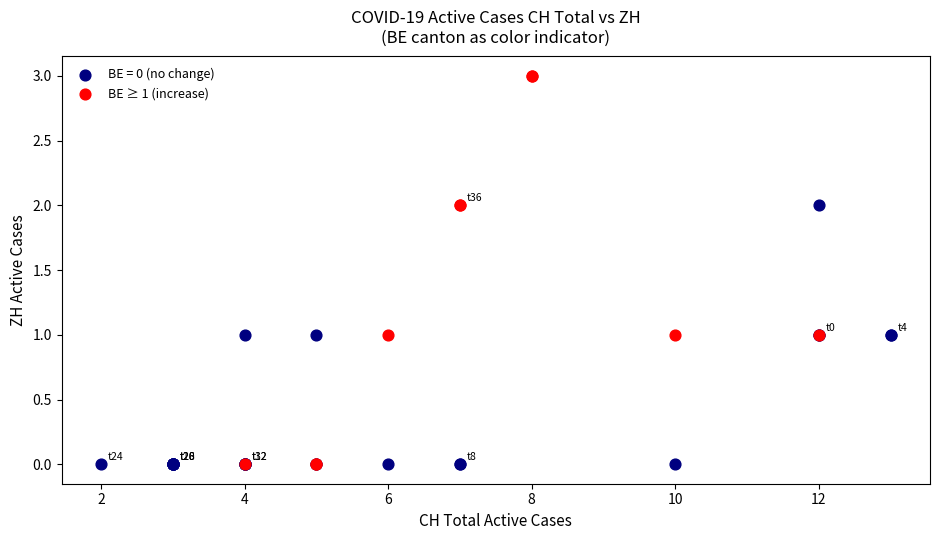

Which series has the largest Y range (max minus min)?

BE ≥ 1 (increase)